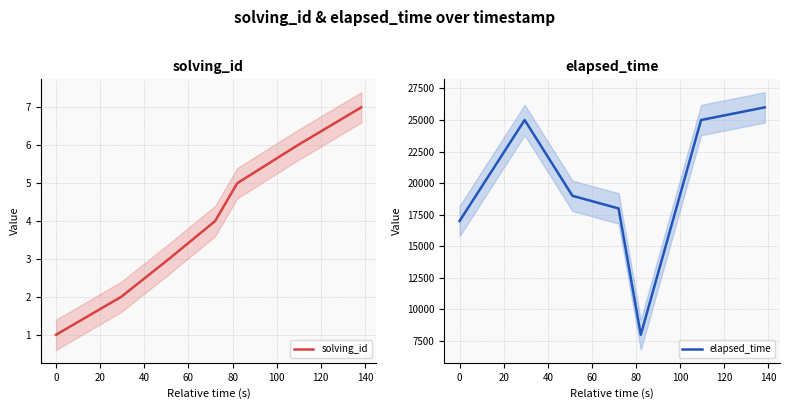

True or false: solving_id and elapsed_time cross at least once.

False